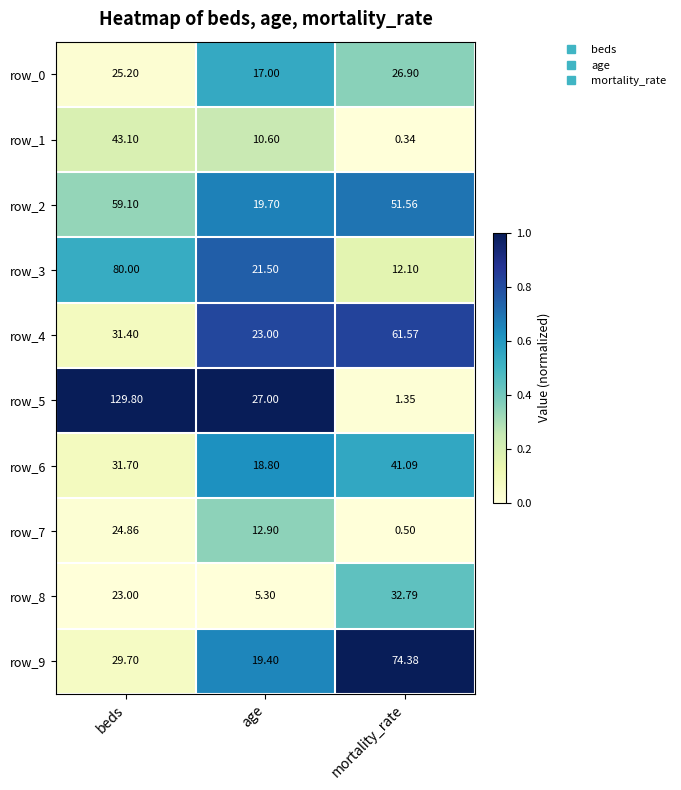

Count the number of data series in this chart.

10